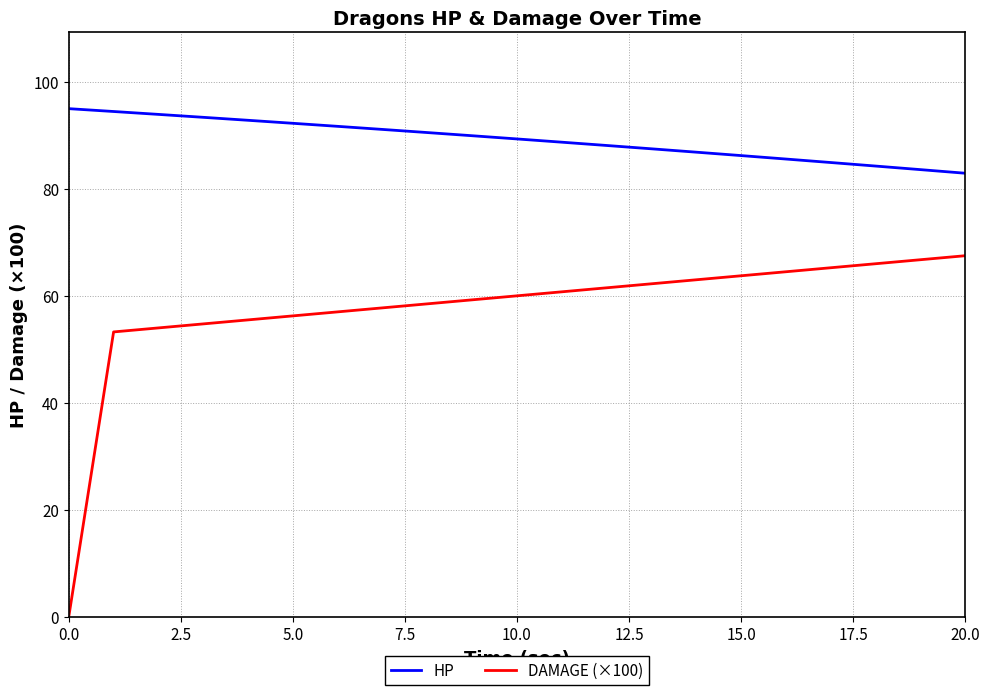

True or false: HP and DAMAGE (×100) cross at least once.

False